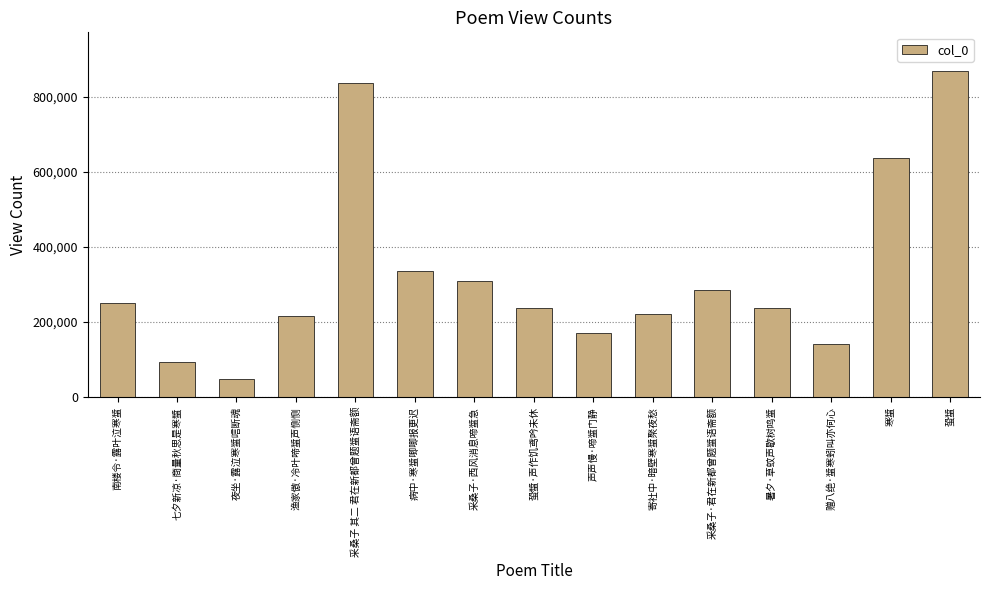

What is the value of the 15th bar from the left?

867616